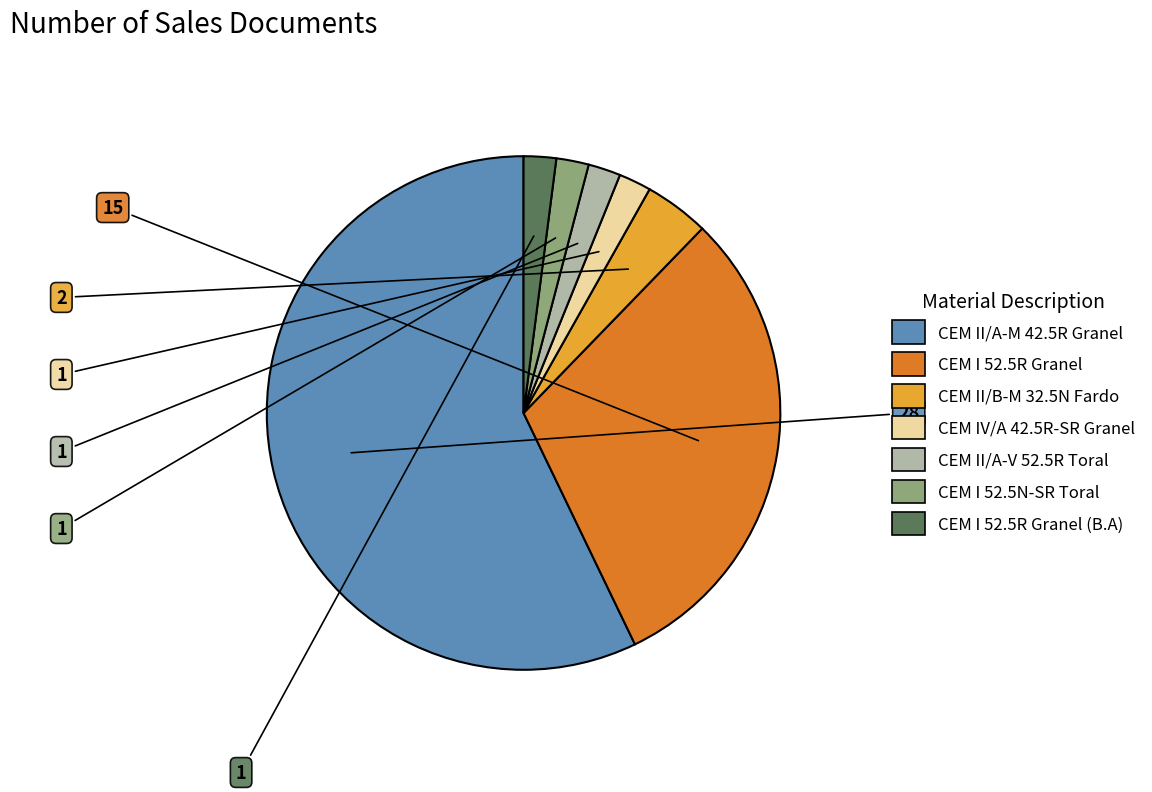

Is there any slice that represents more than half of the pie?

Yes